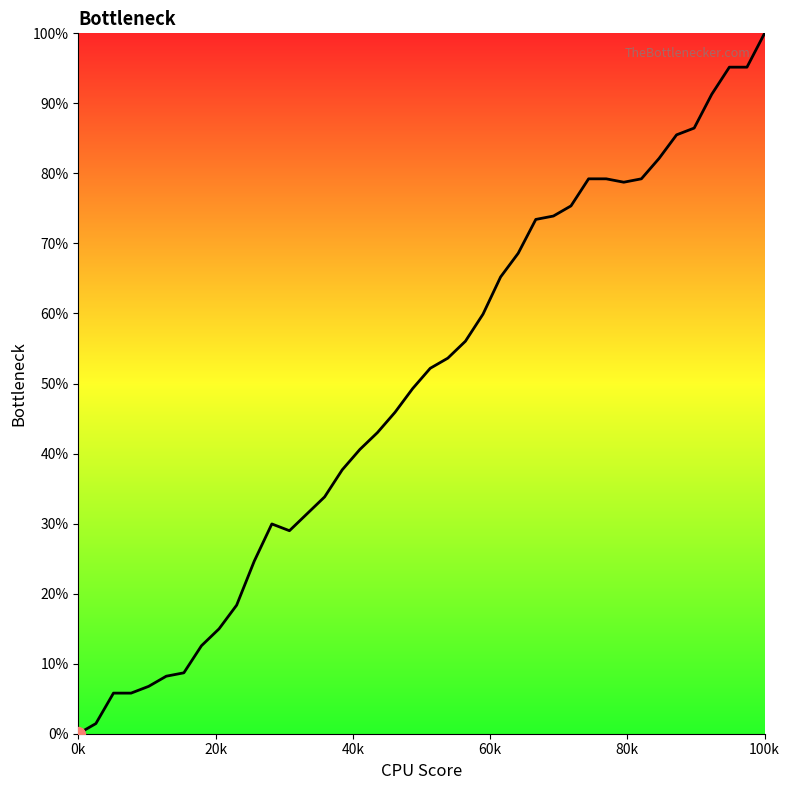

What is the greatest value displayed?

100.0